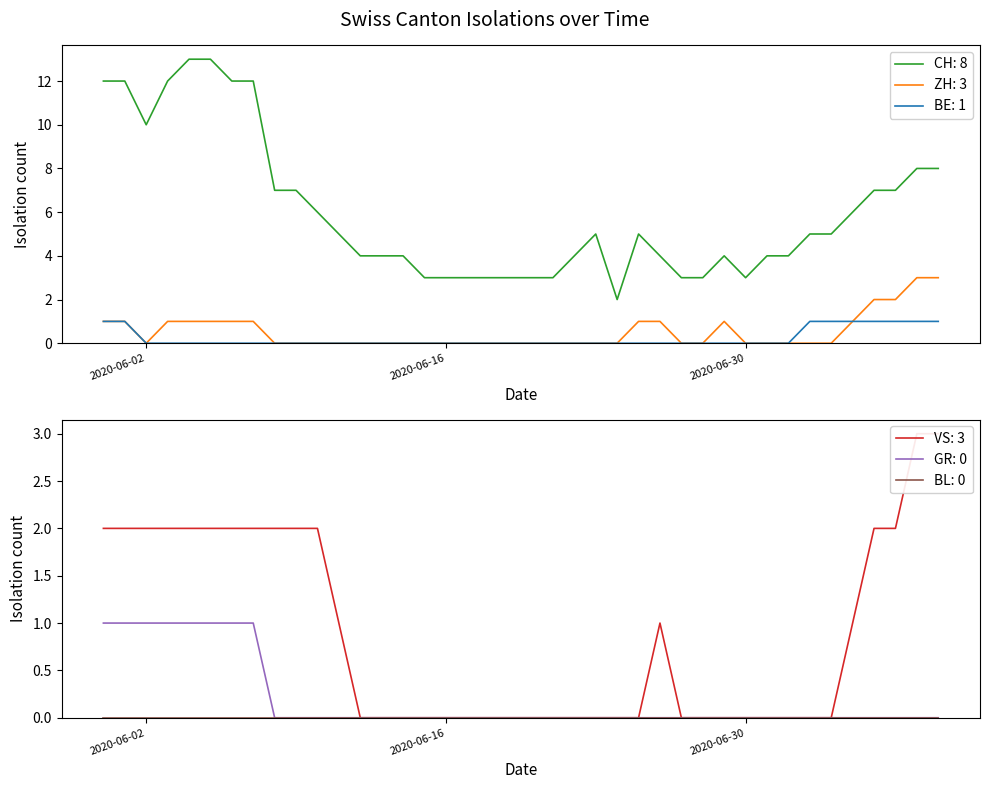

True or false: GR and ZH intersect in this chart.

False